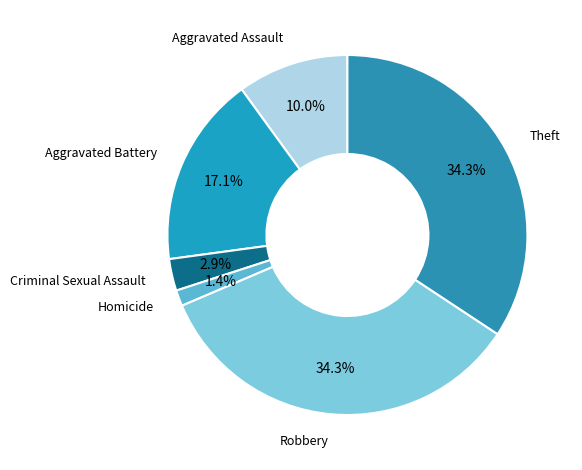

To the nearest percent, what portion does Aggravated Battery represent?

17%